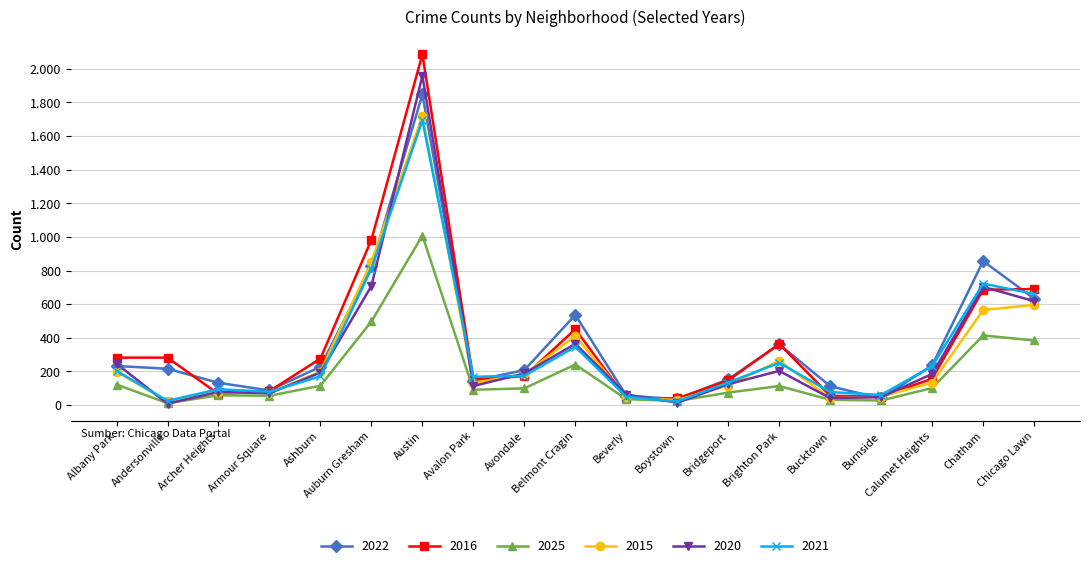

What is the label of the 6th point from the left?

Auburn Gresham